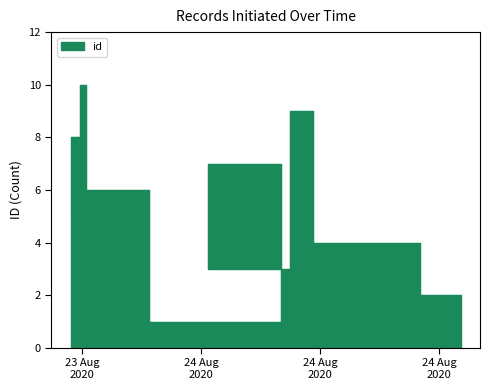

Rank the categories by value from highest to lowest.

2020-08-23T19:12:34, 2020-08-24T06:39:33, 2020-08-23T18:54:31, 2020-08-24T01:20:47, 2020-08-23T22:22:15, 2020-08-23T18:25:20, 2020-08-24T12:02:05, 2020-08-24T05:29:47, 2020-08-24T14:04:47, 2020-08-24T05:02:13